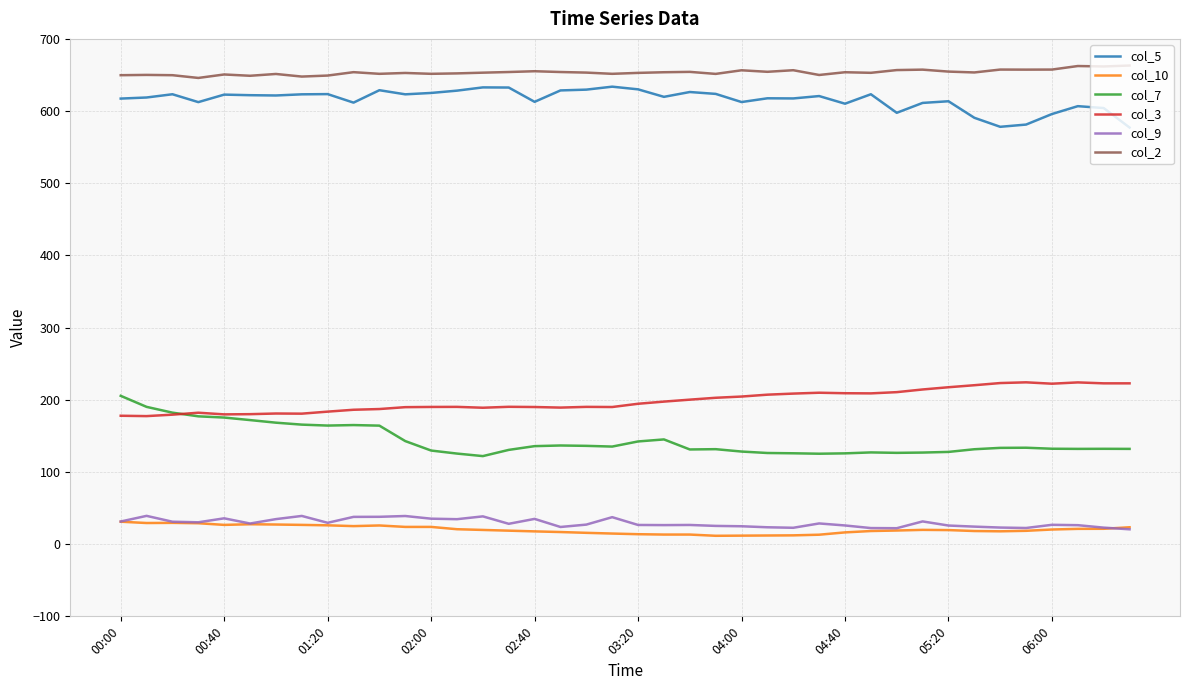

Which series has the largest total across all categories?

col_2